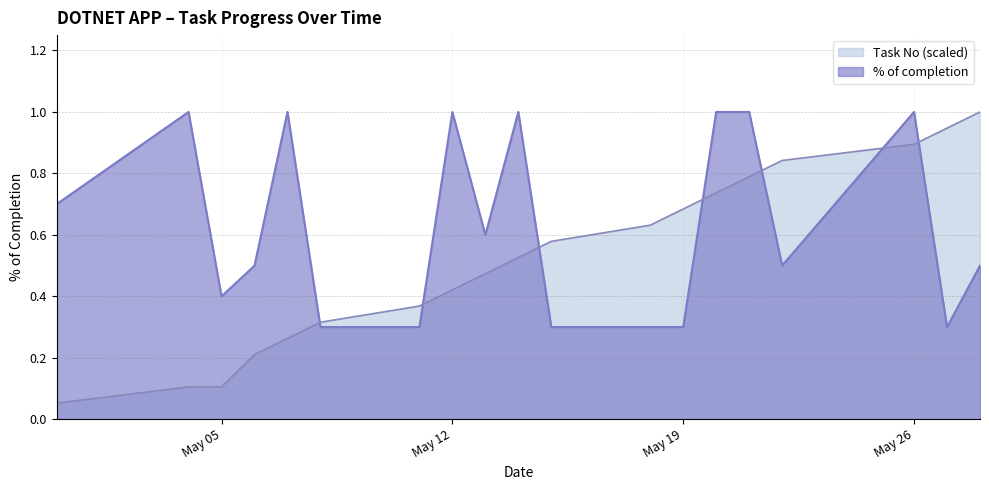

Is it true that % of completion equals 0.5 at 2020-05-11?

False